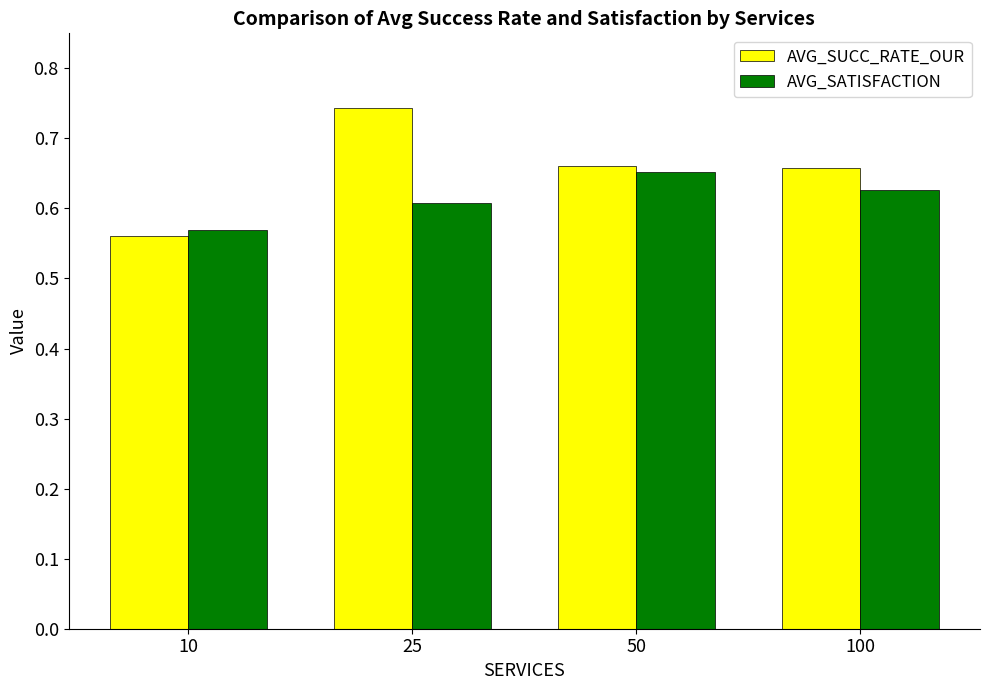

How many AVG_SATISFACTION values are between 0 and 1?

4